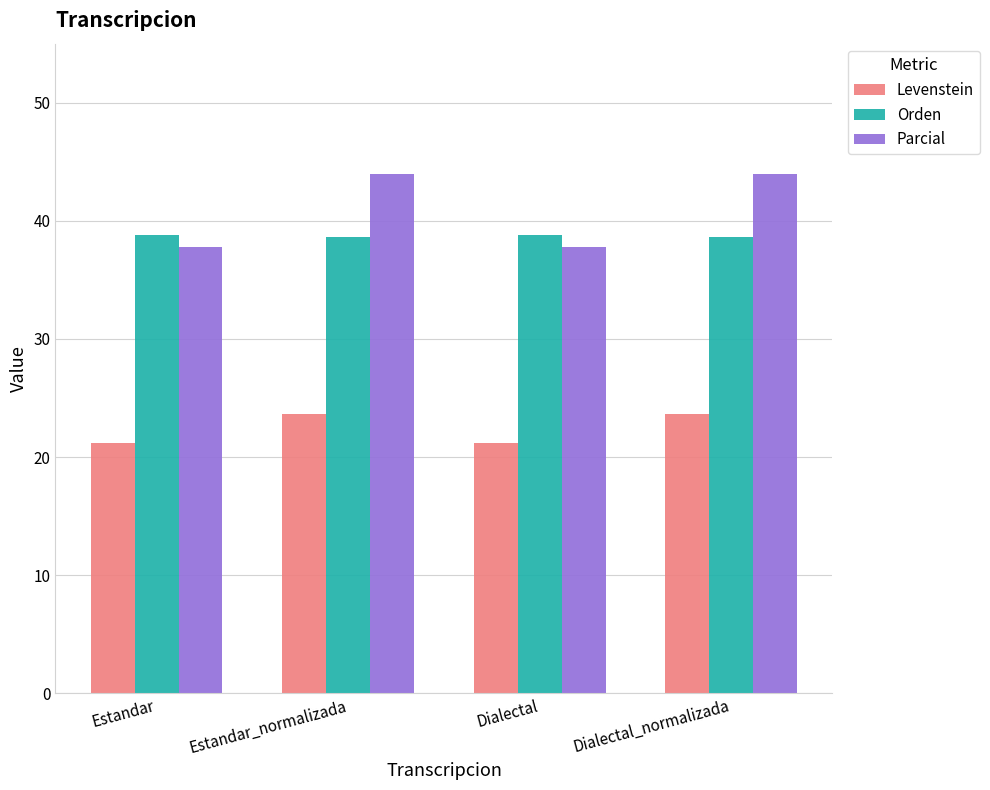

How many distinct data groups are displayed?

3